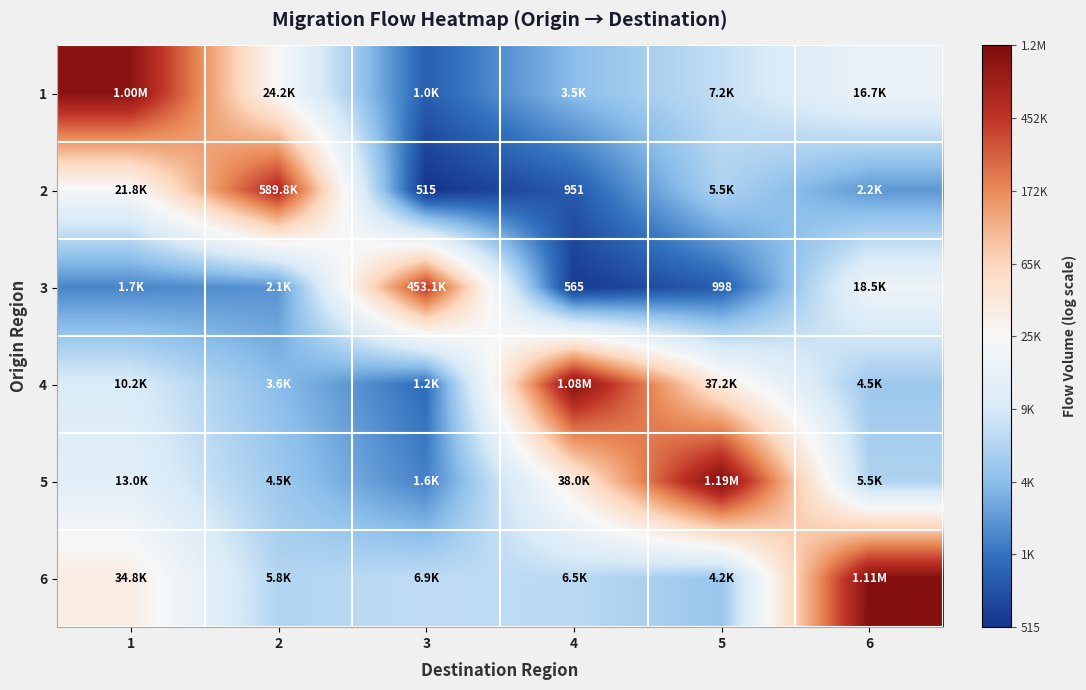

At which category is the sum across all series the highest?

1